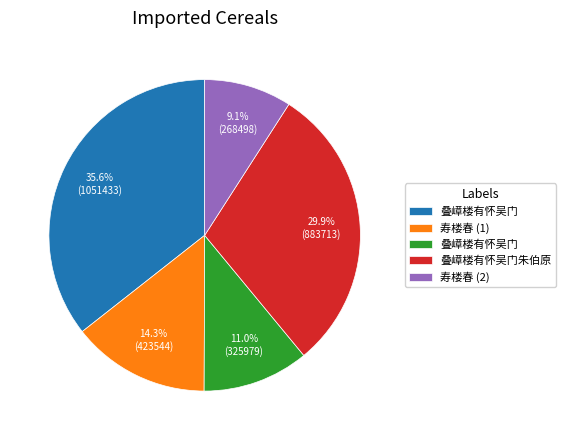

Is there a majority slice in this chart?

No